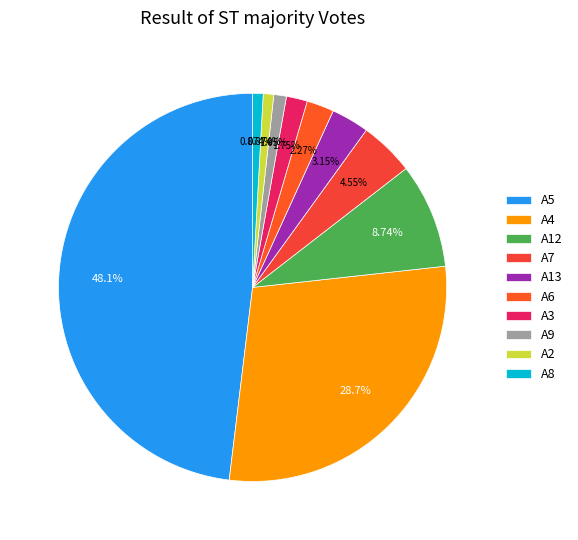

Is there any slice that represents more than half of the pie?

No